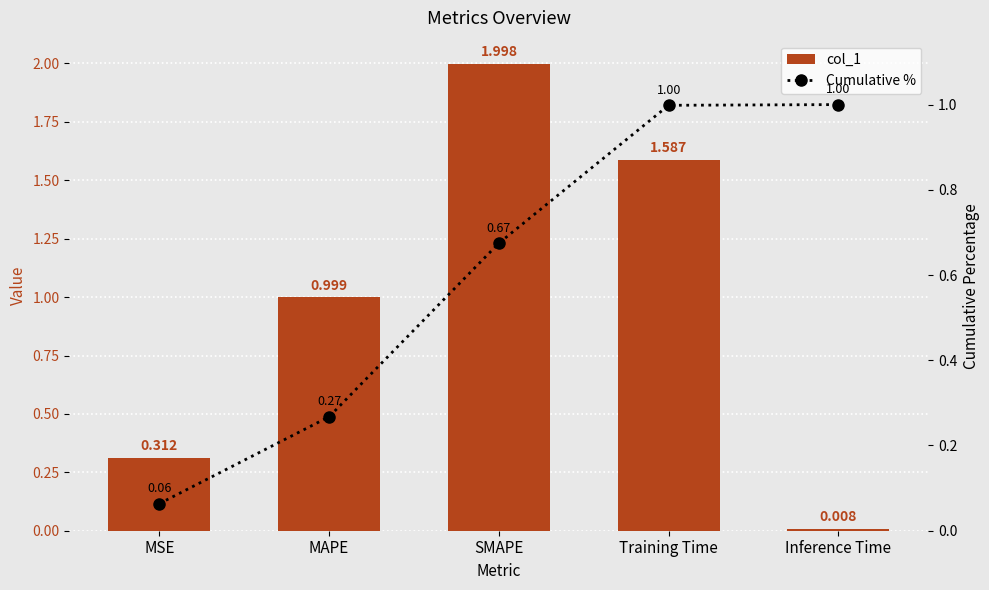

Count the number of data series in this chart.

2